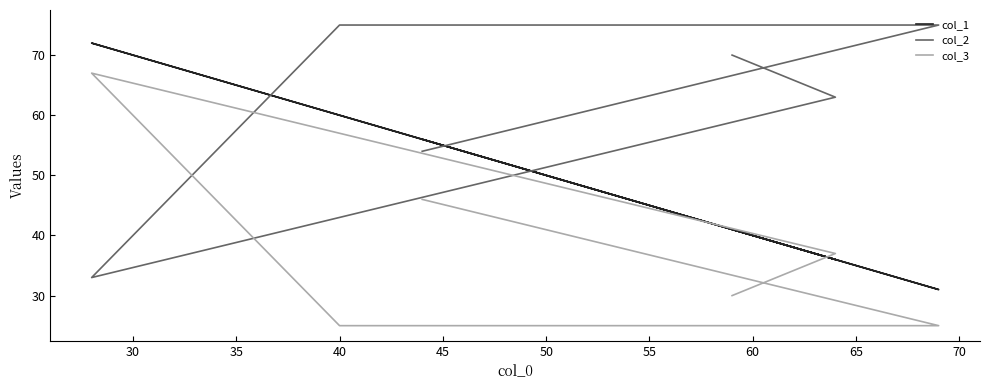

Reading left to right, what are all the values shown in this chart?

col_1: 41	36	72	60	31	56
col_2: 70	63	33	75	75	54
col_3: 30	37	67	25	25	46